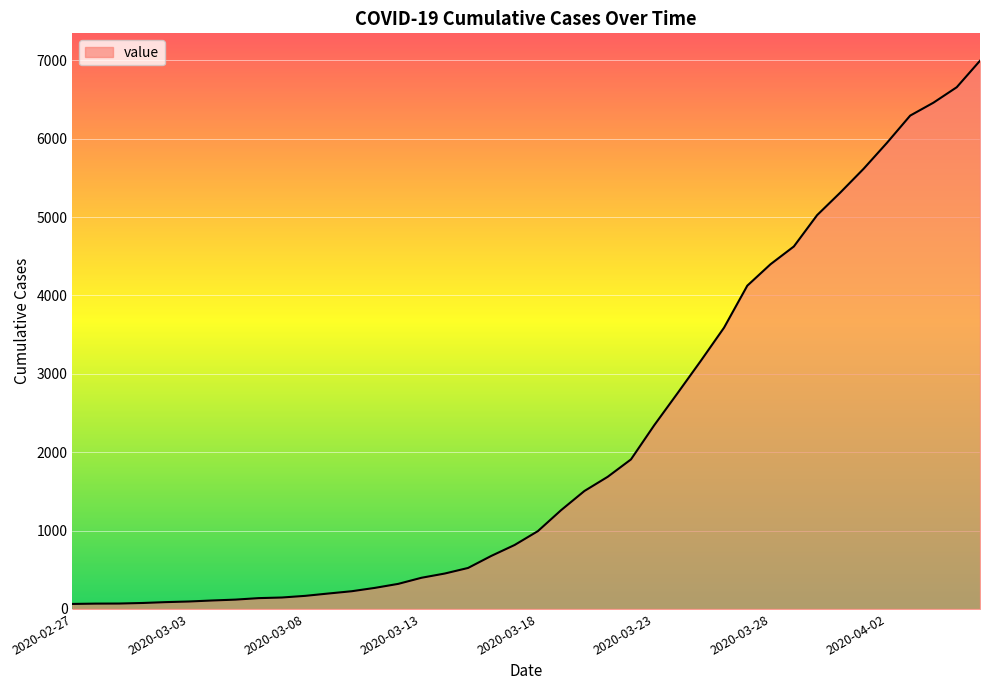

What is the maximum value shown in the chart?

6995